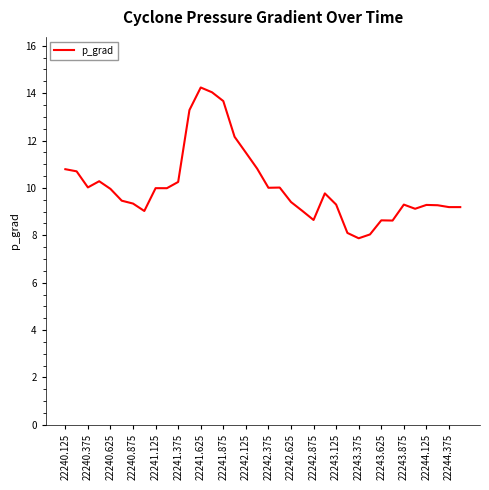

What is the difference between the maximum and minimum values?

6.4